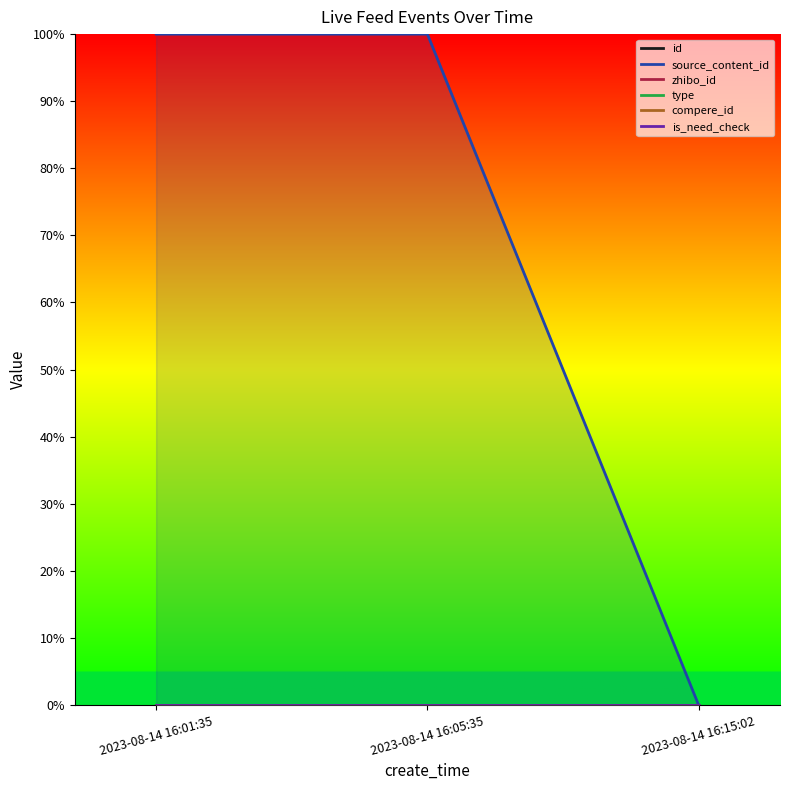

Rank the series by their maximum value, from lowest to highest.

type, compere_id, is_need_check, zhibo_id, id, source_content_id